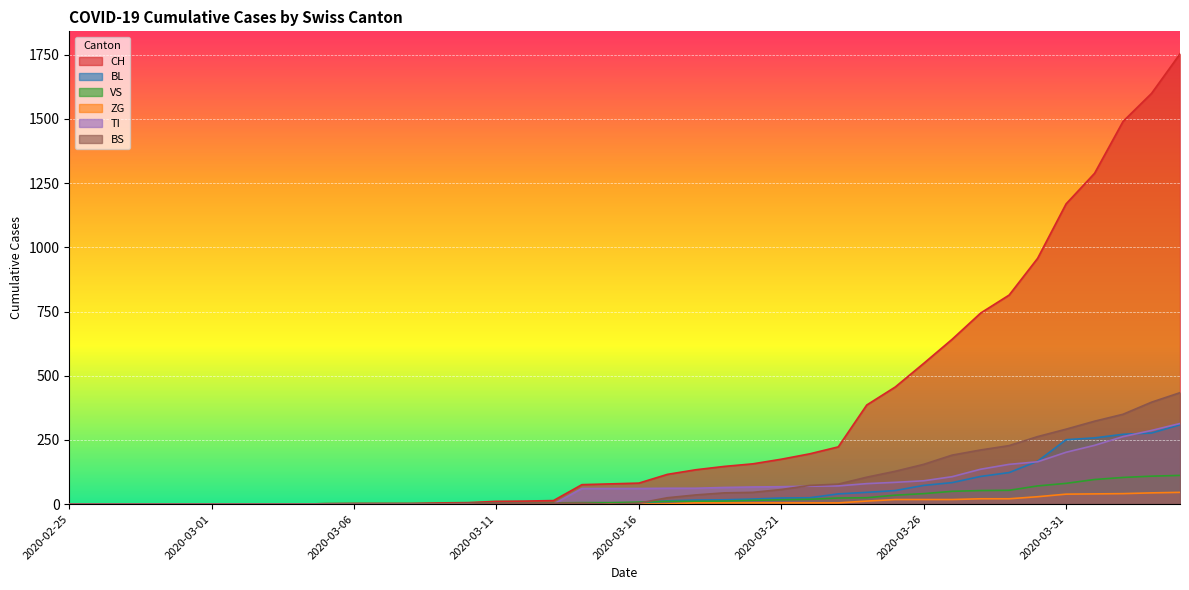

Between 2020-03-19 and 2020-03-29, which is larger?

2020-03-29